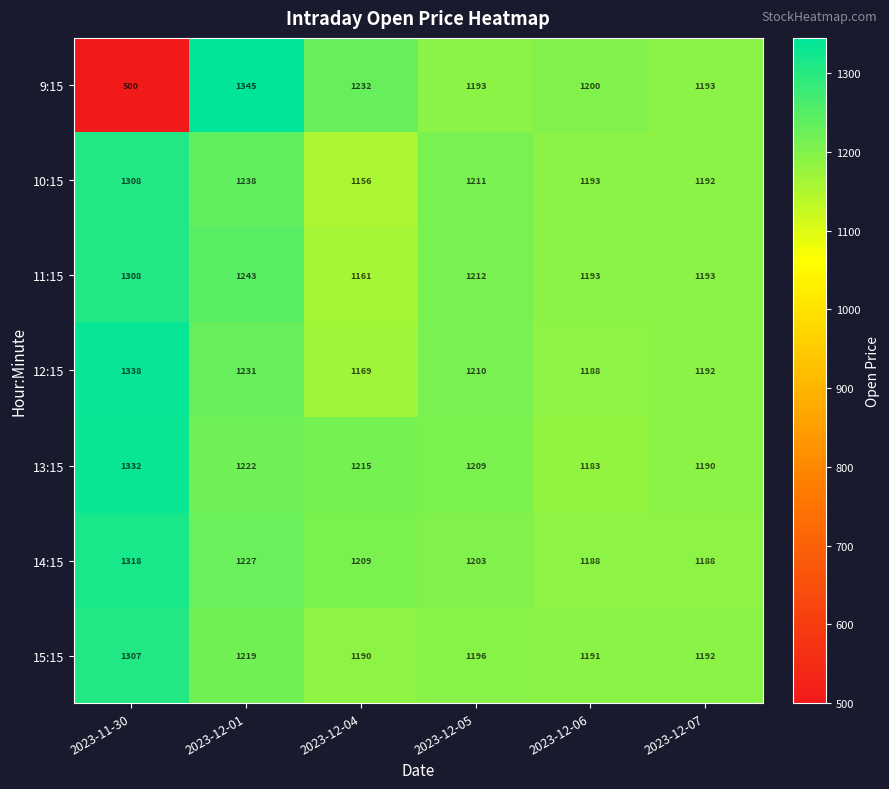

How many series are shown in this chart?

7